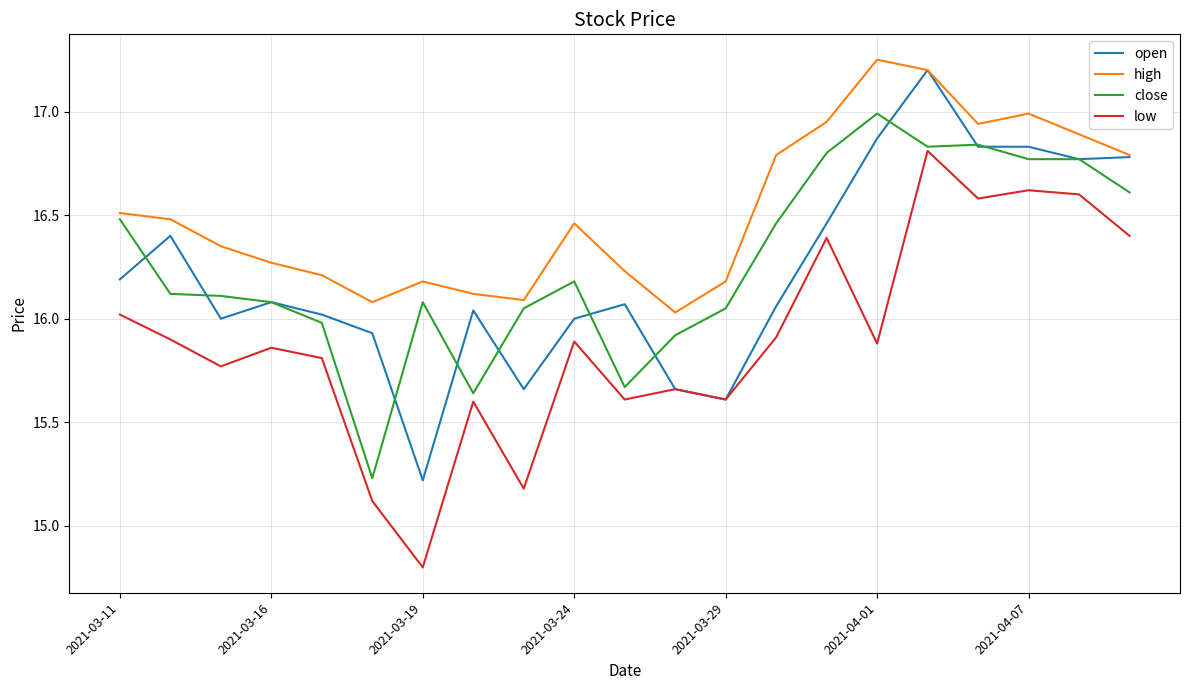

Which series has the largest range (max minus min)?

low